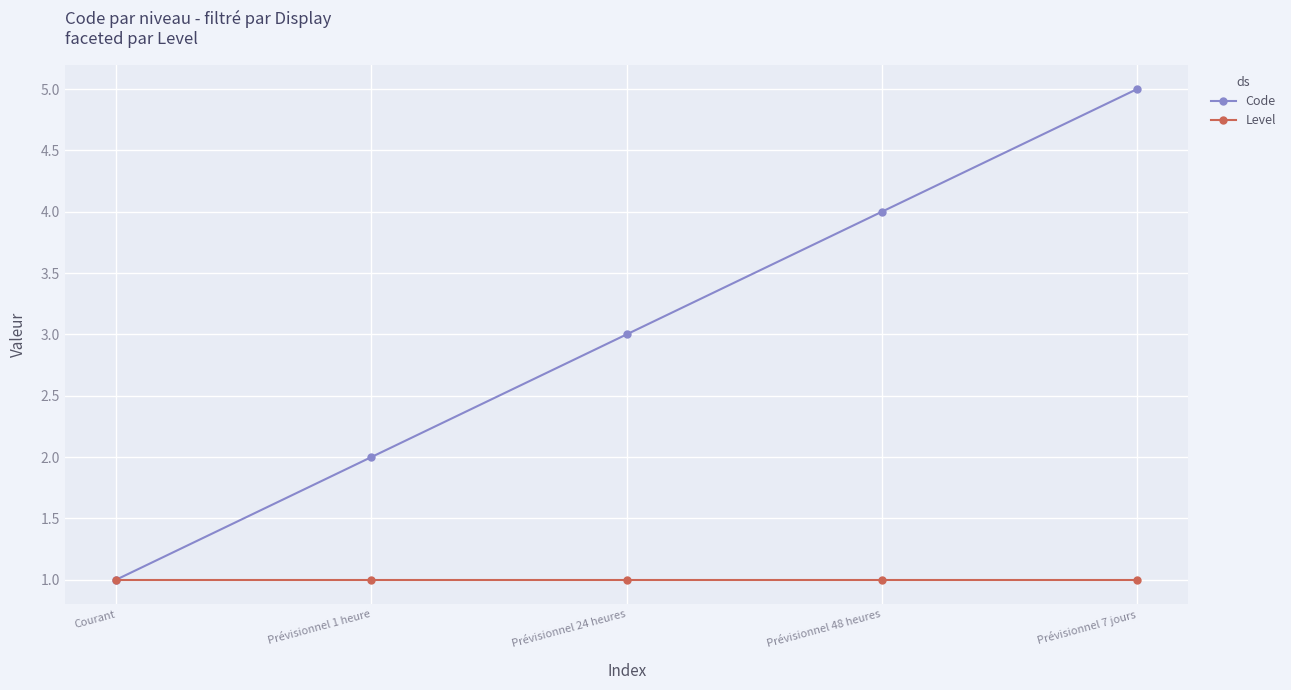

Is it true that Code equals 1 at Prévisionnel 1 heure?

False